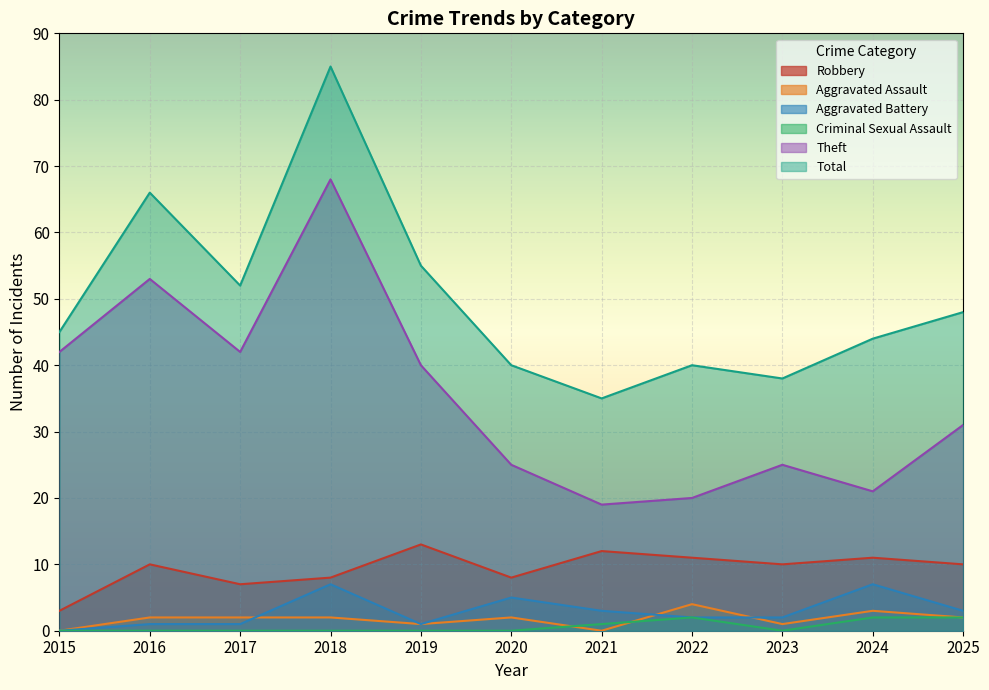

Between 2016 and 2020, which is larger?

2016